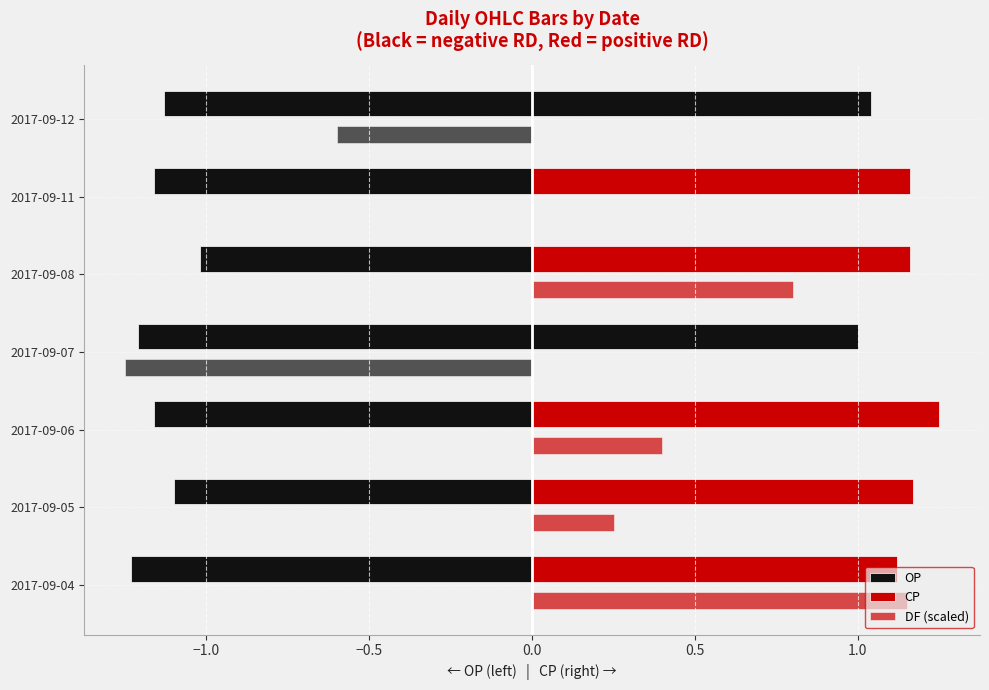

Read the OP value at 2017-09-05.

1.1